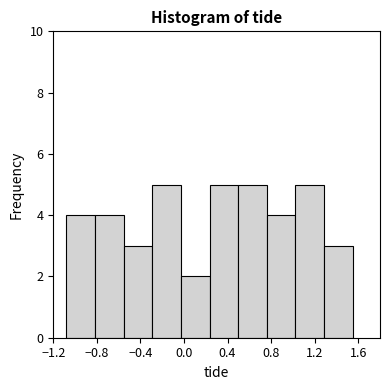

What is the height of the bar covering 0.75 to 1.00 on the x-axis? Neither the bar edges nor the heights are printed on the chart, so give them approximately, as read against the axes.

4